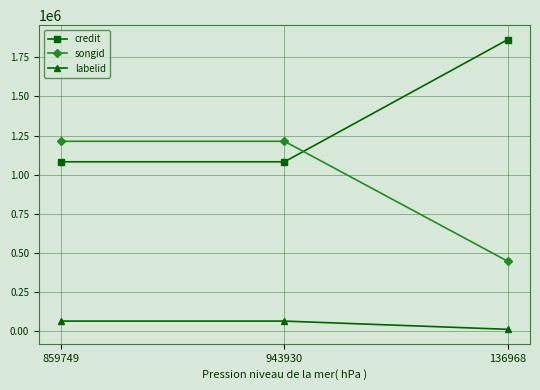

What are all the series names shown in the legend?

credit, songid, labelid